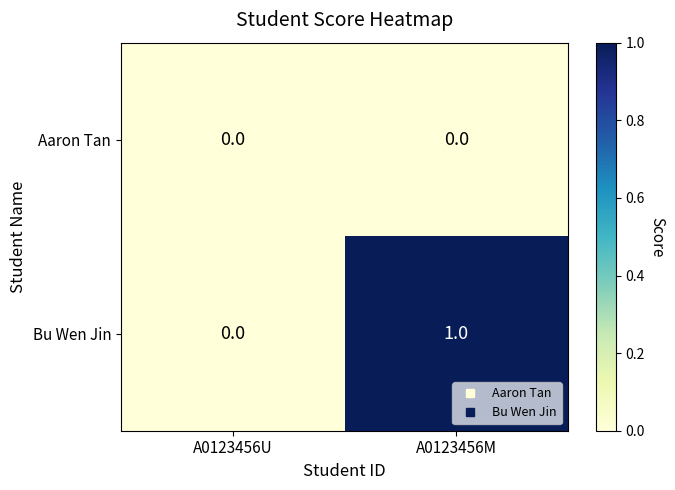

Rank the series by their maximum value, from lowest to highest.

Aaron Tan, Bu Wen Jin